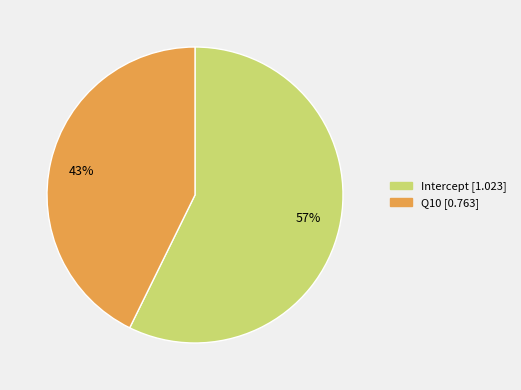

Rank the categories by value from highest to lowest.

Intercept, Q10